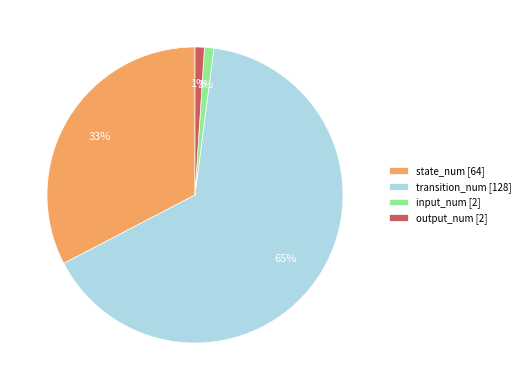

Is transition_num the majority of the pie?

Yes